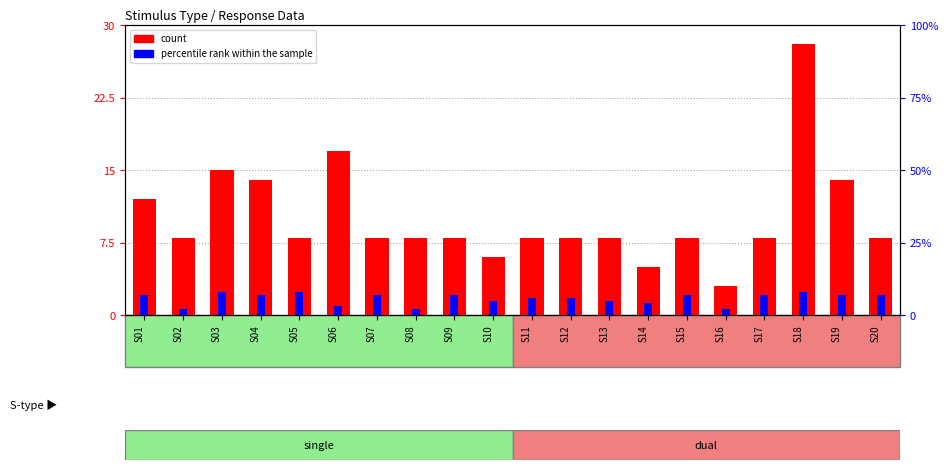

What is the value of the count bar at the 18th from the left?

28